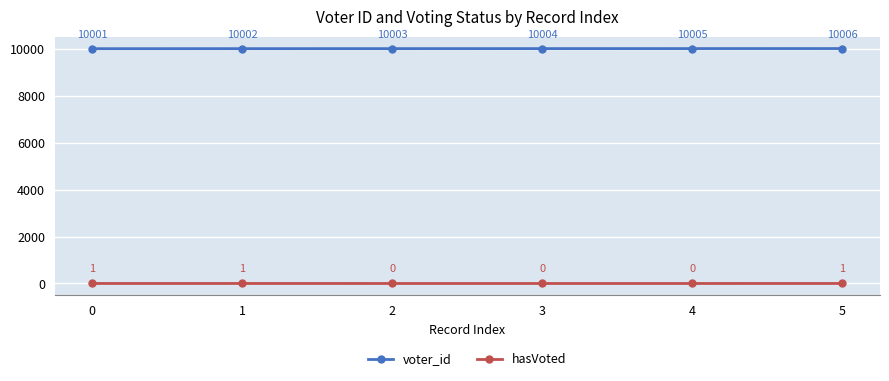

The voter_id series shows 10004 at 3. True or false?

True